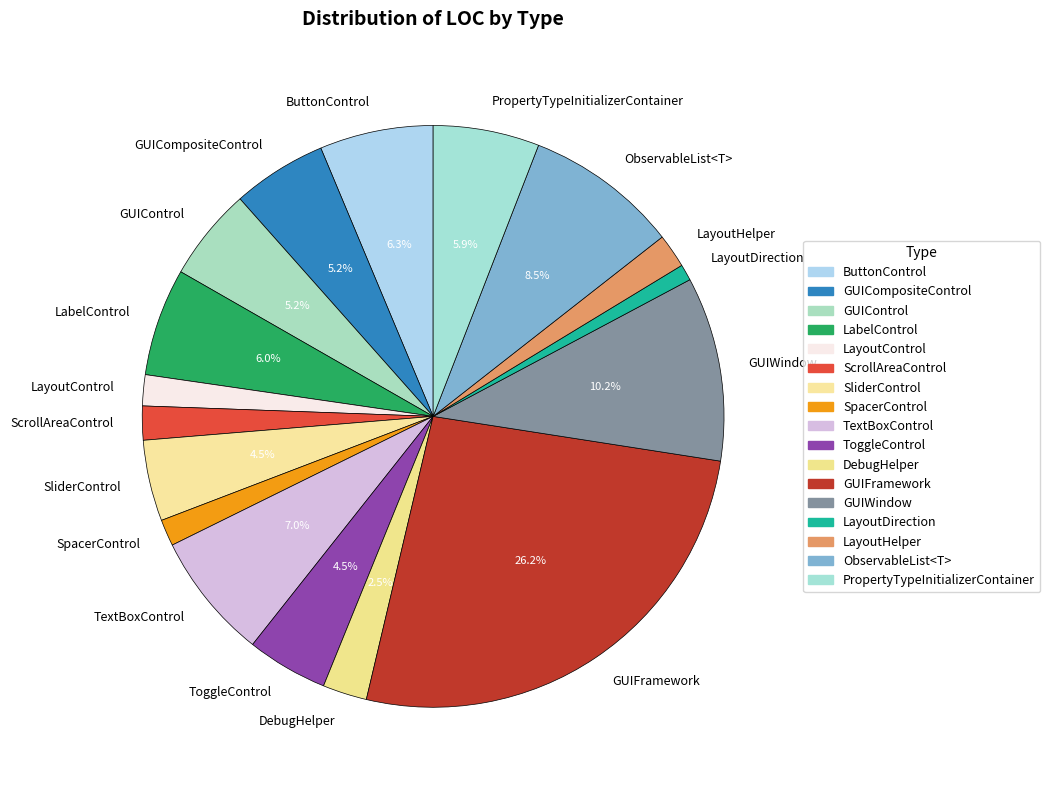

Do DebugHelper and LayoutDirection together represent more than half of the pie?

No